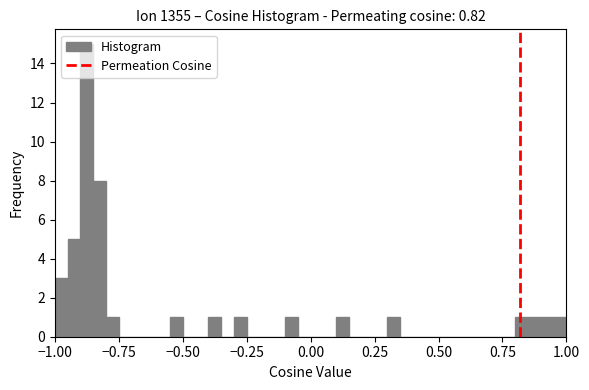

Around what value on the x-axis is the tallest bar? Give the approximate position of its centre, as read against the axis.

-0.85